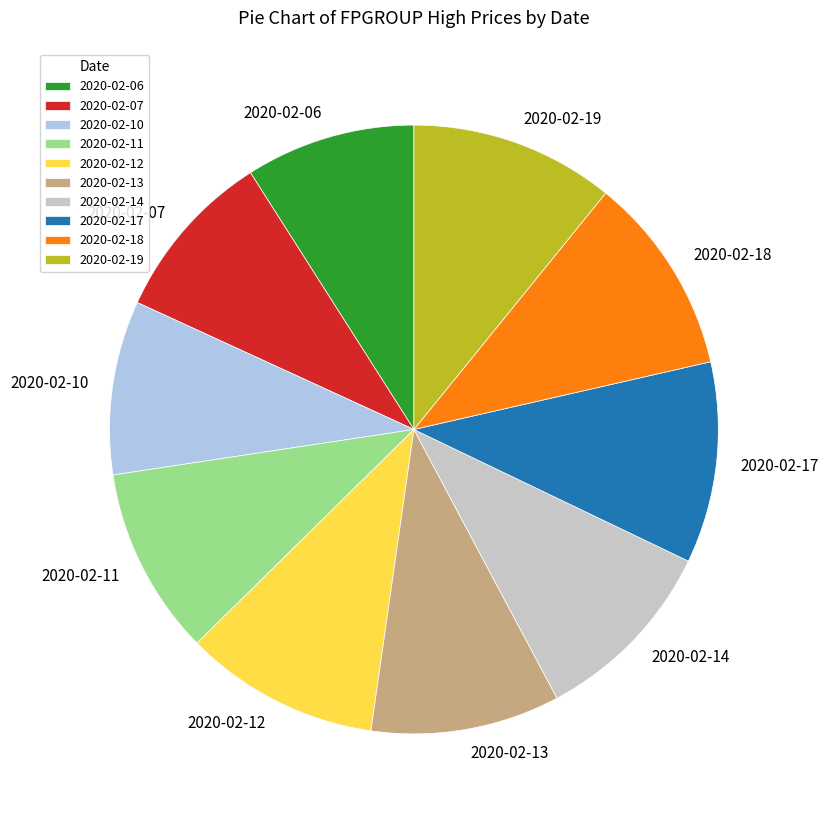

Is it true that 2020-02-18 is 11% of the pie?

True